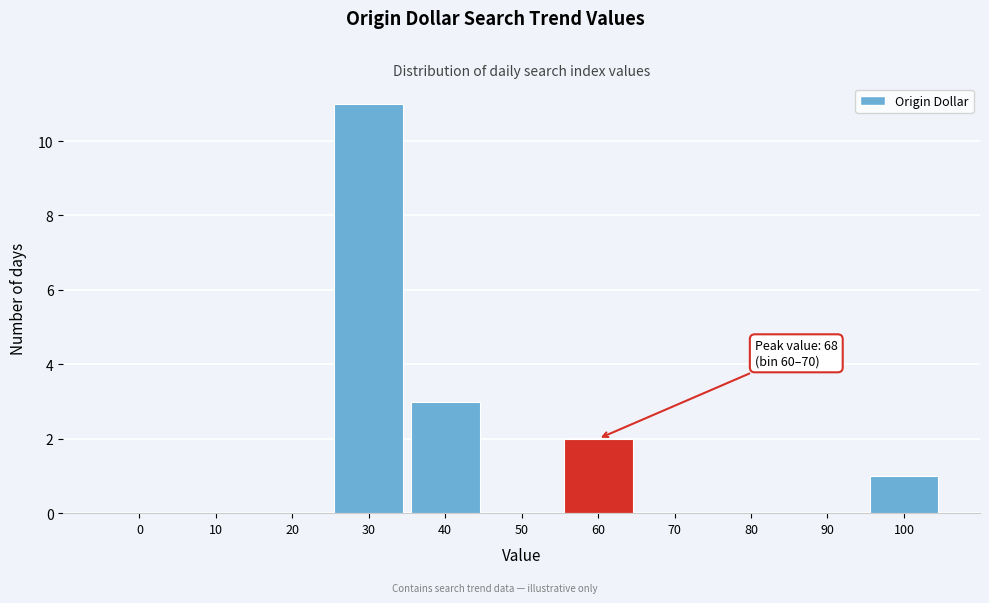

Reading left to right, extract all data points from this chart.

0=0	10=0	20=0	30=11	40=3	50=0	60=2	70=0	80=0	90=0	100=1